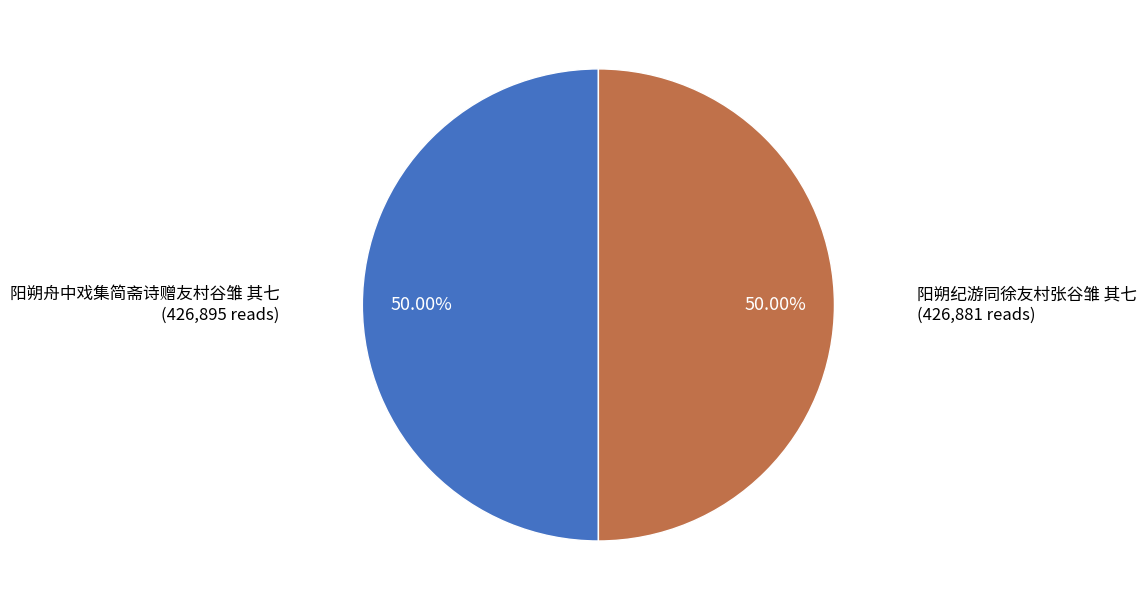

How many slices are in this pie chart?

2